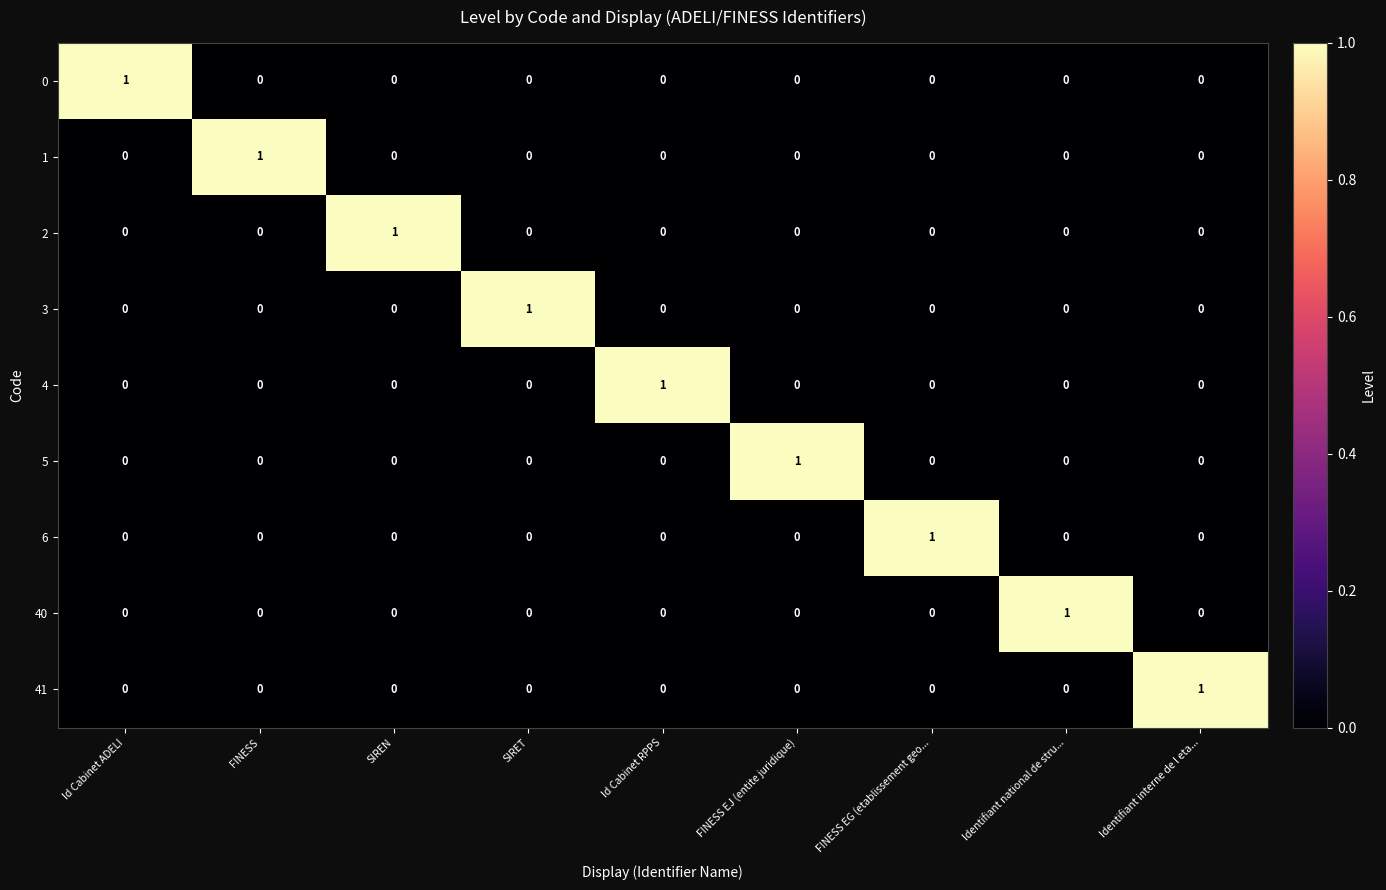

At how many categories does at least one series exceed 0?

9